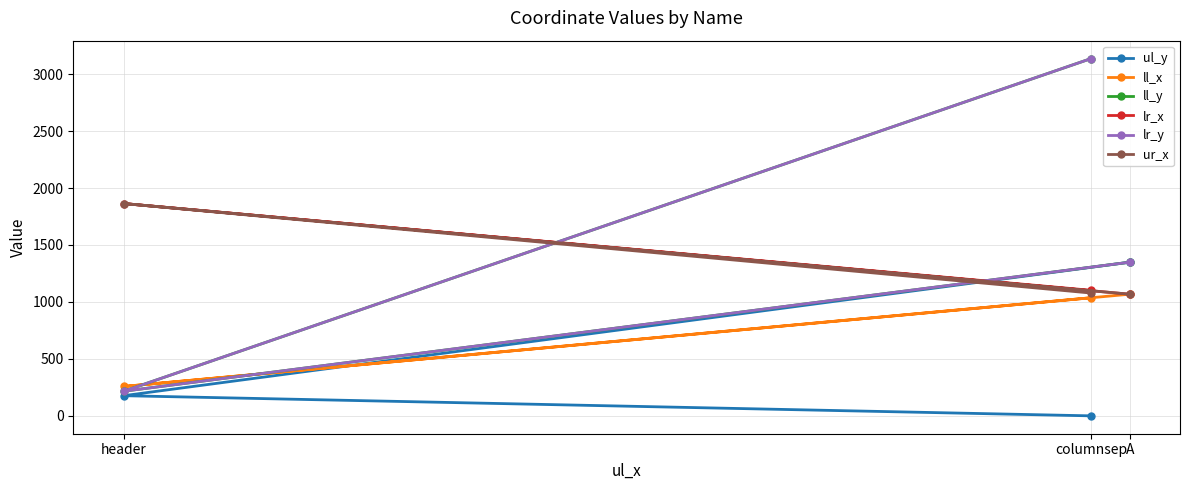

How many values in the ul_y series are below 177?

1